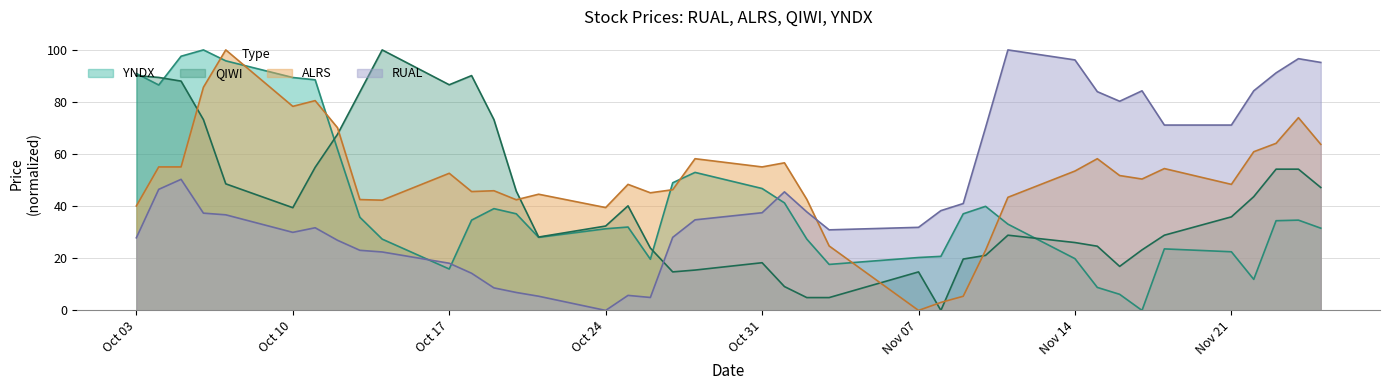

Is it true that QIWI equals 18.3 at Oct 31?

True